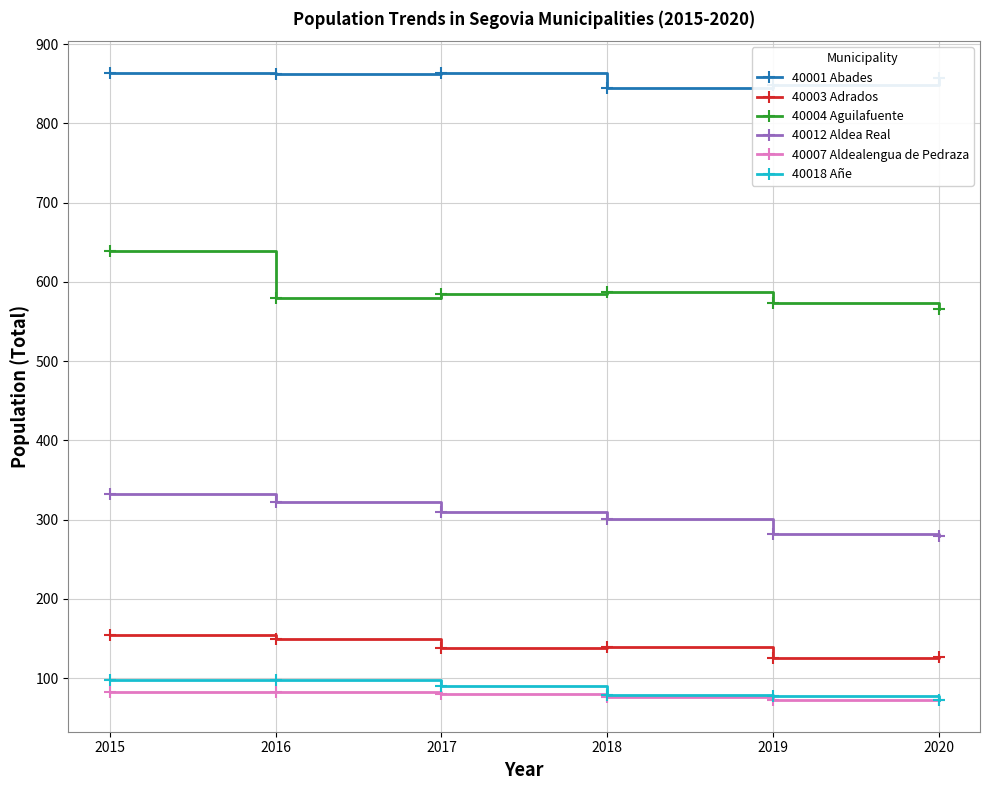

How many distinct data groups are displayed?

6